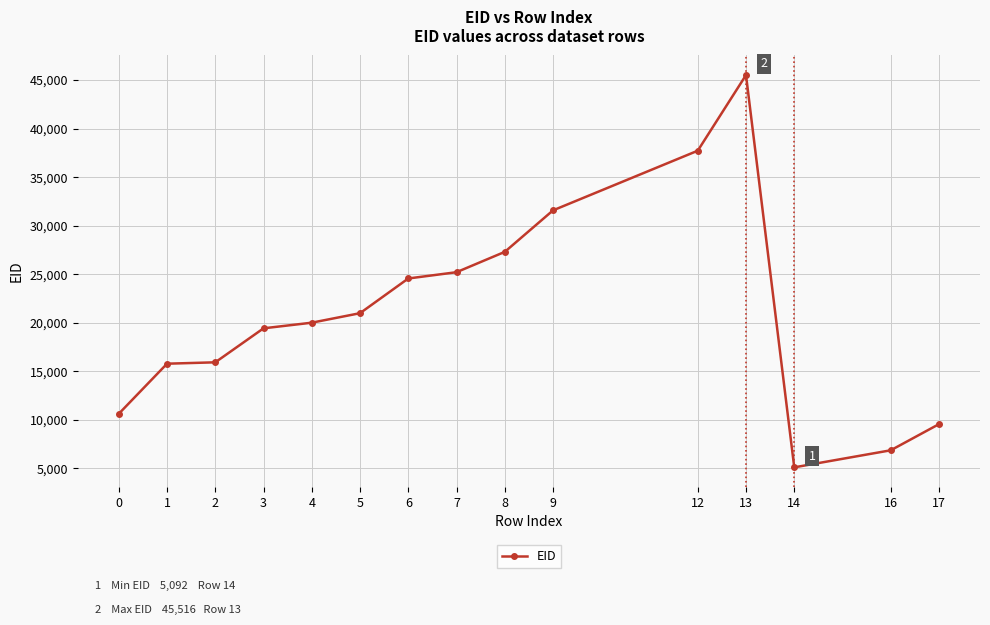

What value does the data have at 7?

25202